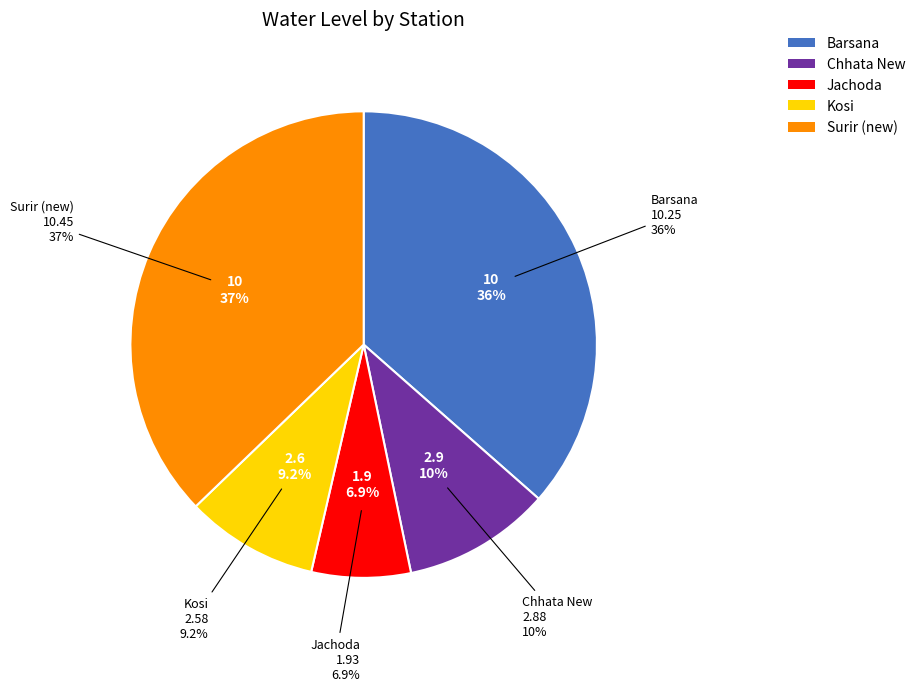

How many slices are in this pie chart?

5